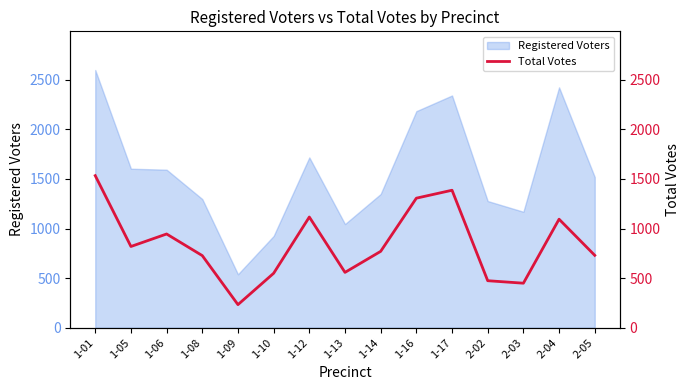

Between 2-02 and 1-17, which is larger?

1-17